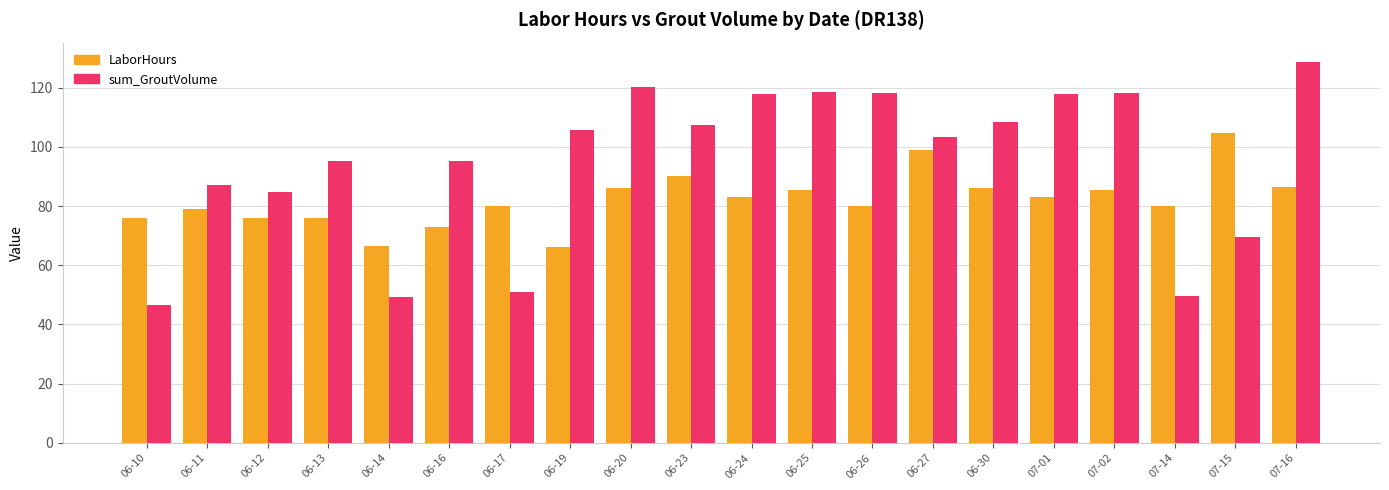

What position from the left is 06-19?

8